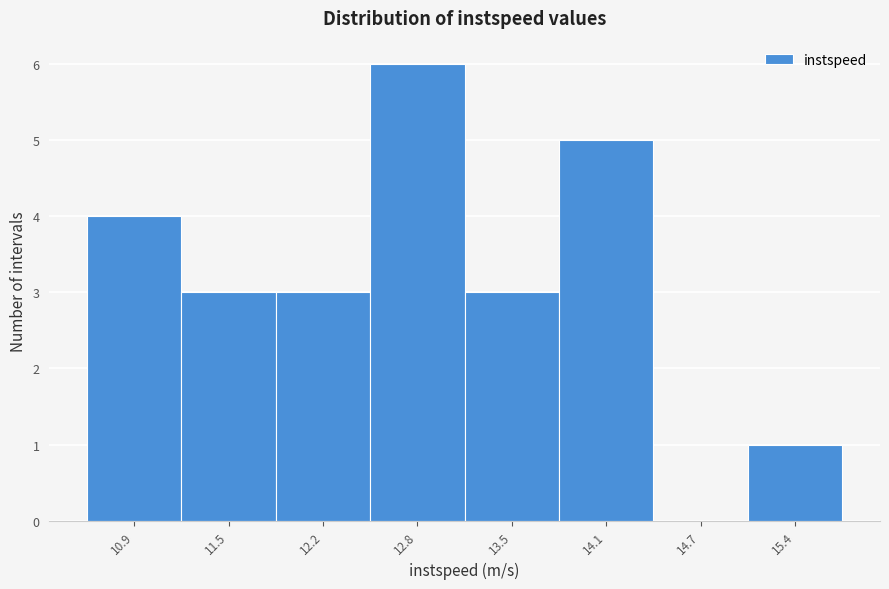

What is the height of the bar covering 13.8 to 14.4 on the x-axis? Neither the bar edges nor the heights are printed on the chart, so give them approximately, as read against the axes.

5